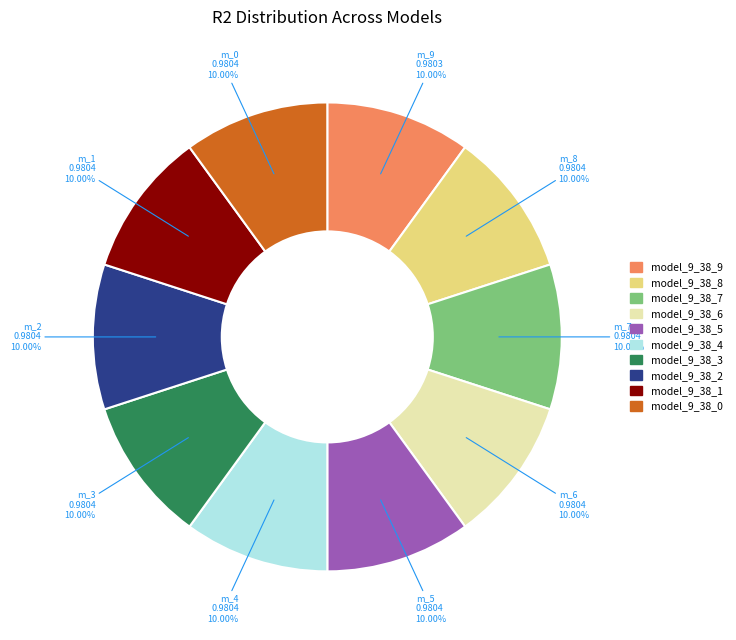

True or false: model_9_38_6 accounts for 23% of the total.

False